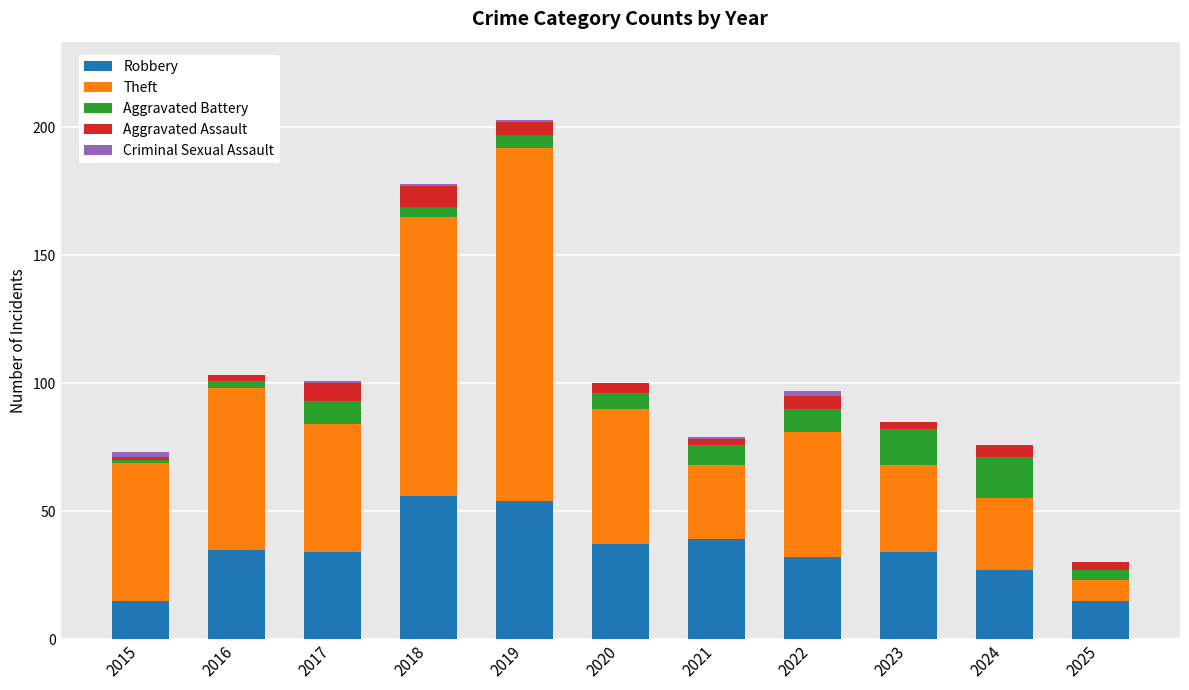

What is the total value across all series at 2024?

76